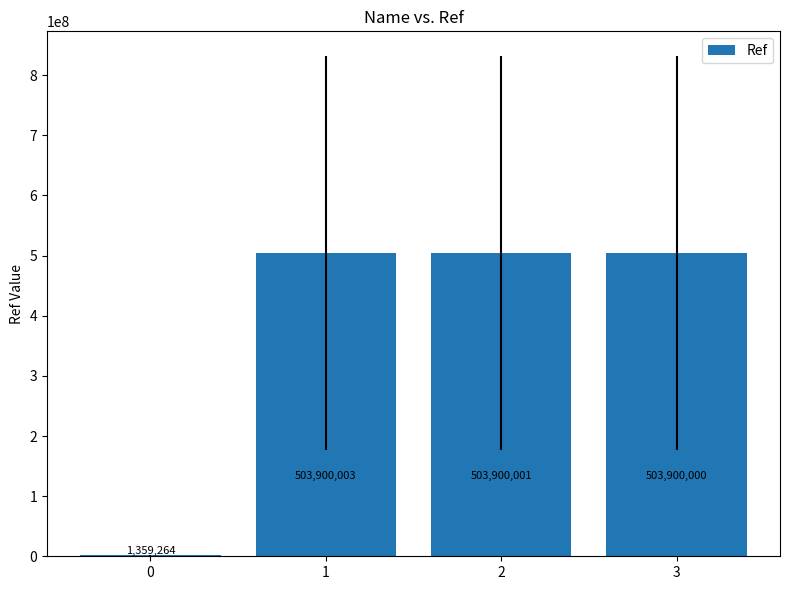

Which category has the highest value across all series?

1